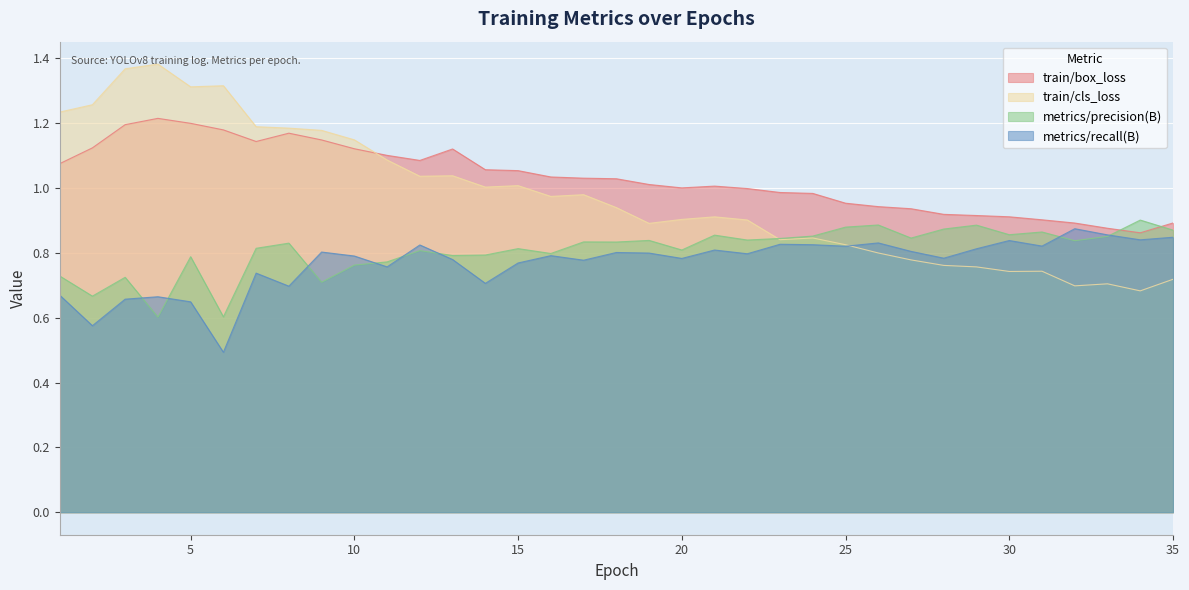

Which series ends up on top after the final intersection of metrics/precision(B) and train/cls_loss?

metrics/precision(B)